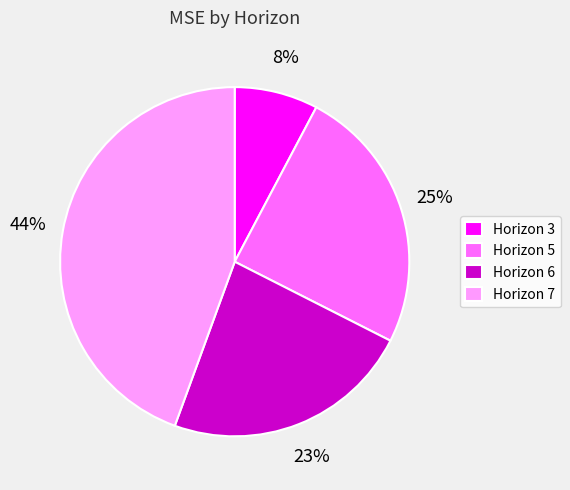

The Horizon 6 slice represents 10% of the pie. True or false?

False